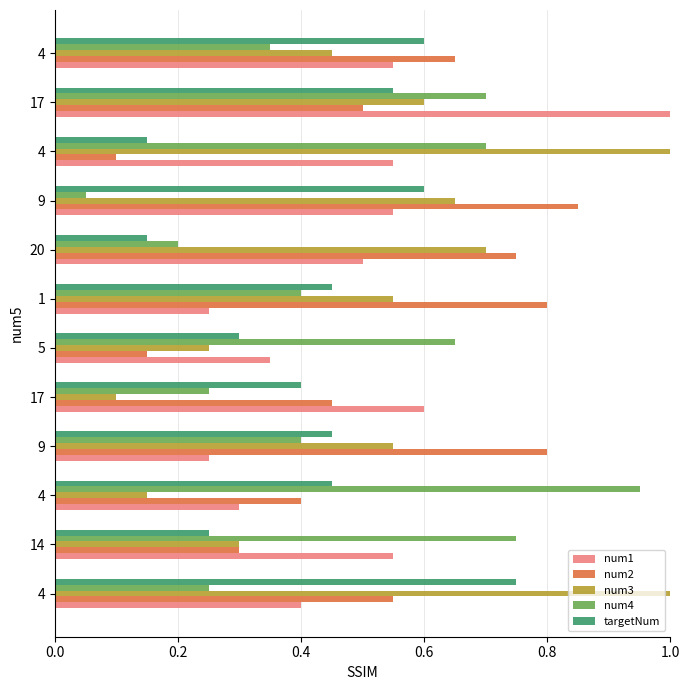

How many categories are shown in the chart?

12